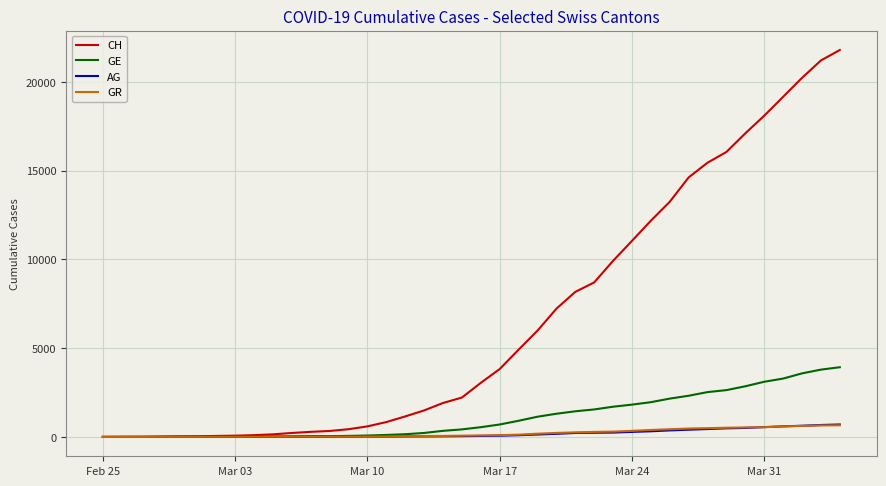

Does the chart display data point markers on the line(s)?

No